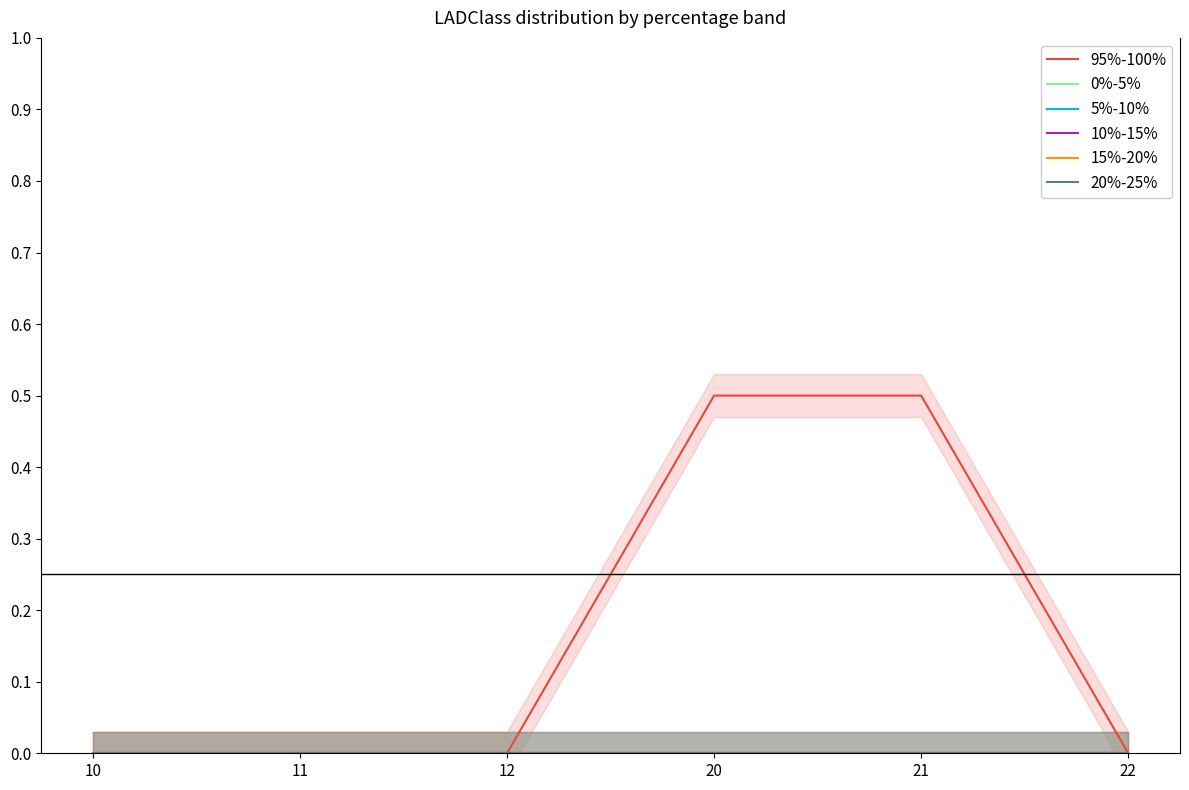

Is this an area chart (filled region under the line)?

No